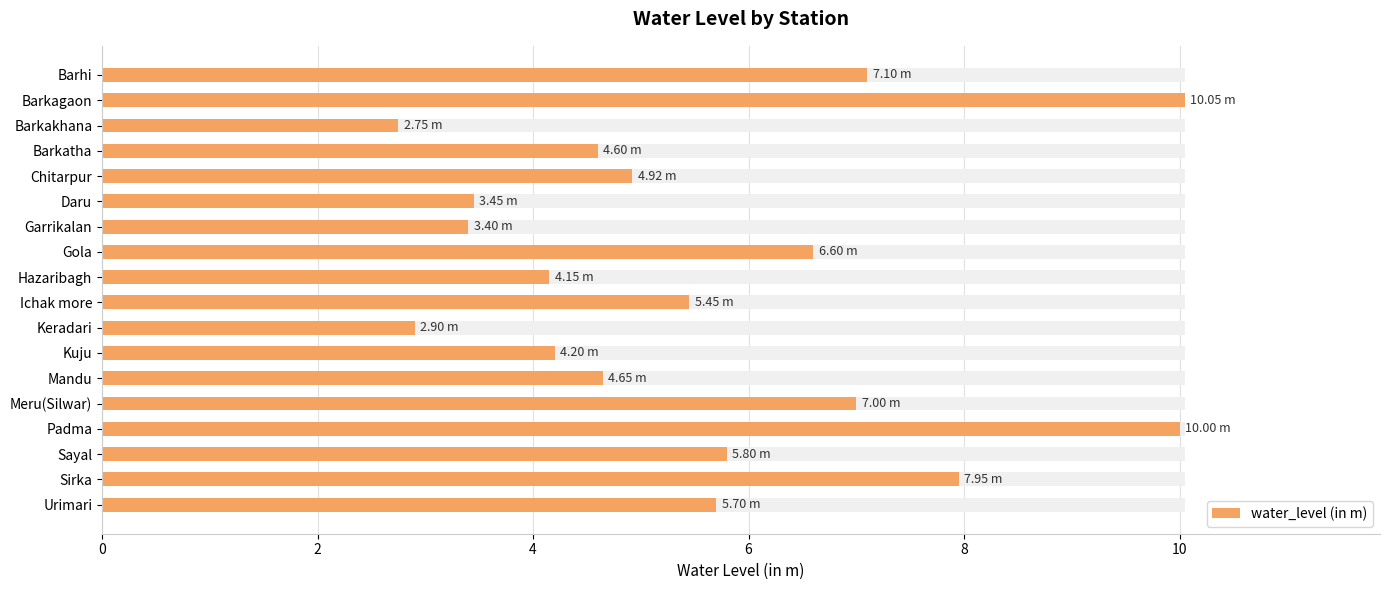

What is the sum of the values at Padma and Keradari?

12.9